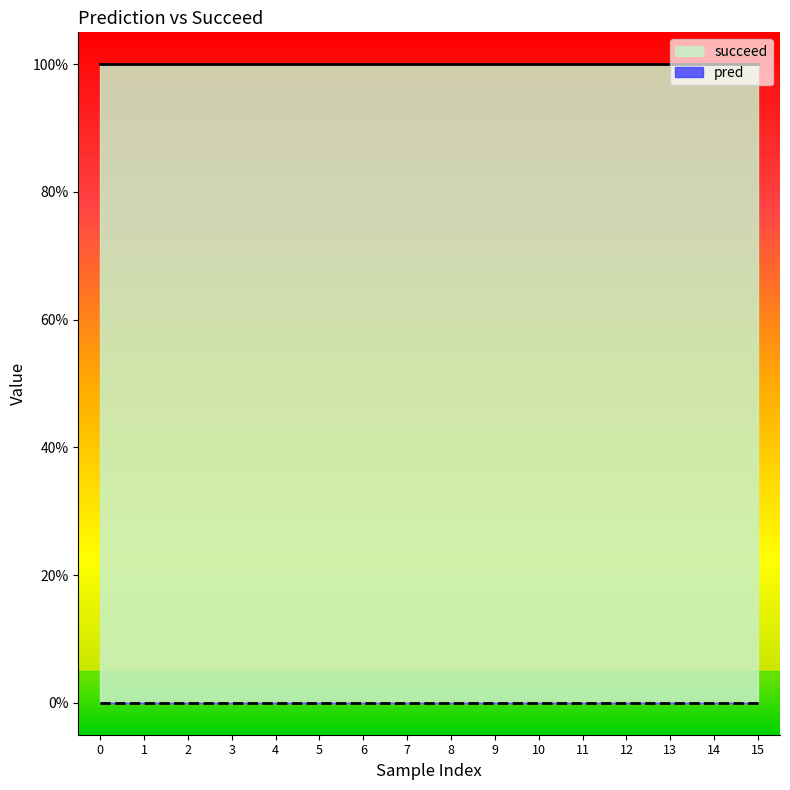

What is the difference between the highest and lowest values at 0?

1